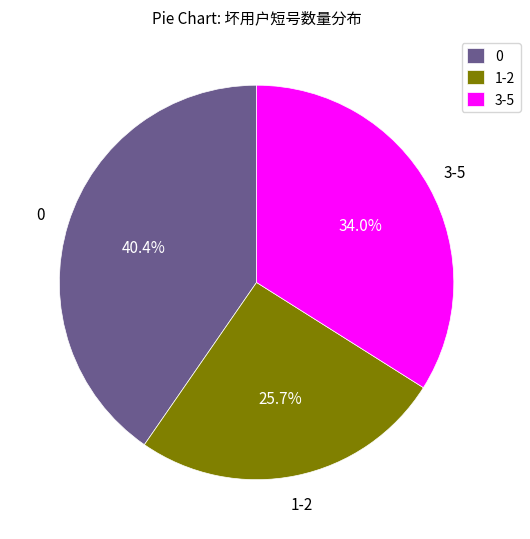

Approximately how many times larger is the value at 3-5 compared to 0?

0.8